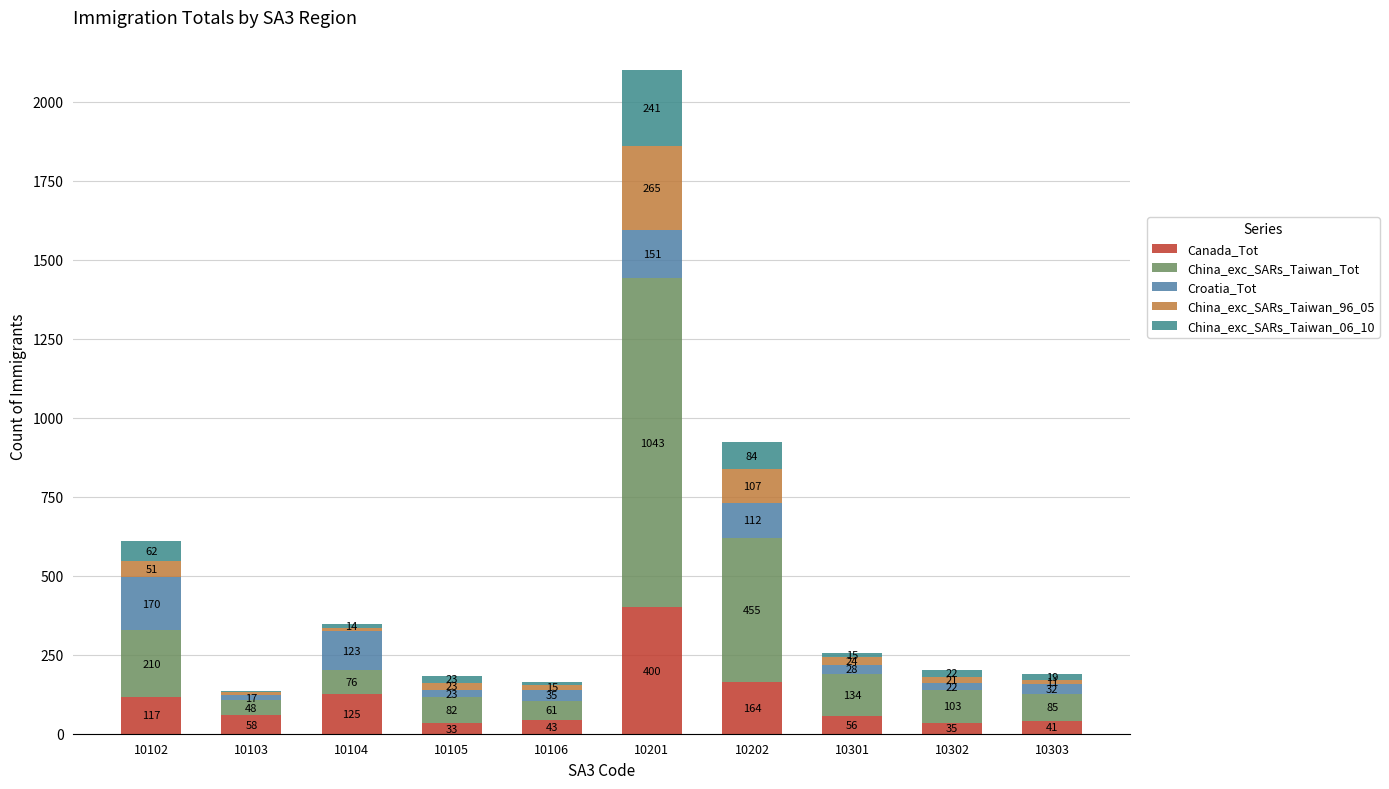

Between 10103 and 10105, which is larger?

10103